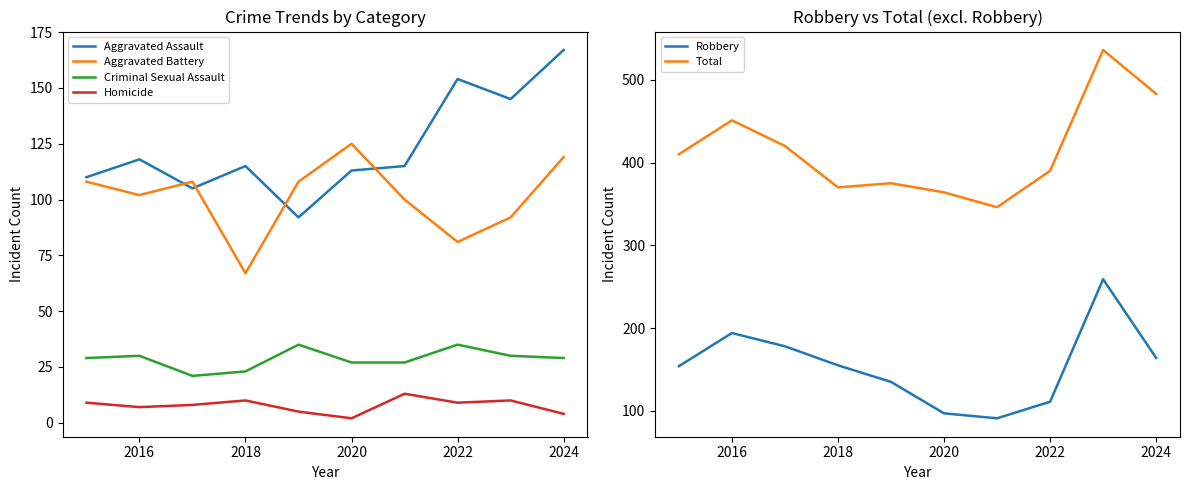

True or false: Aggravated Battery has a value of 127 at 2022.

False